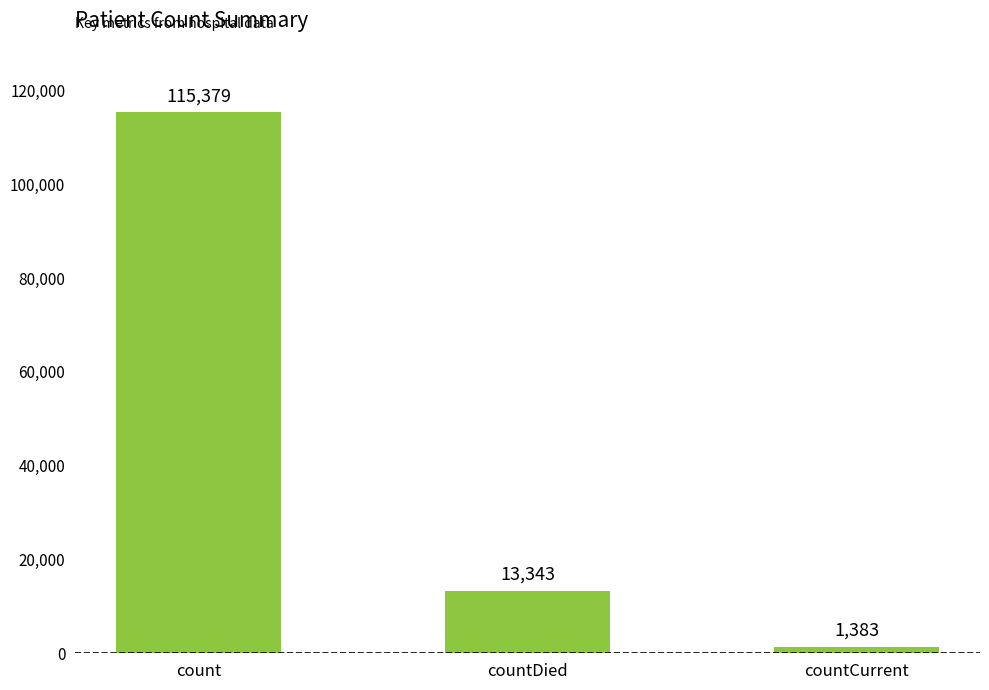

At which category does the chart reach its peak across all series?

count